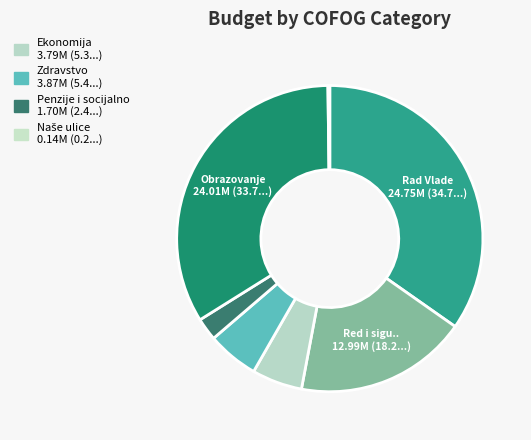

How many segments does this pie chart have?

7